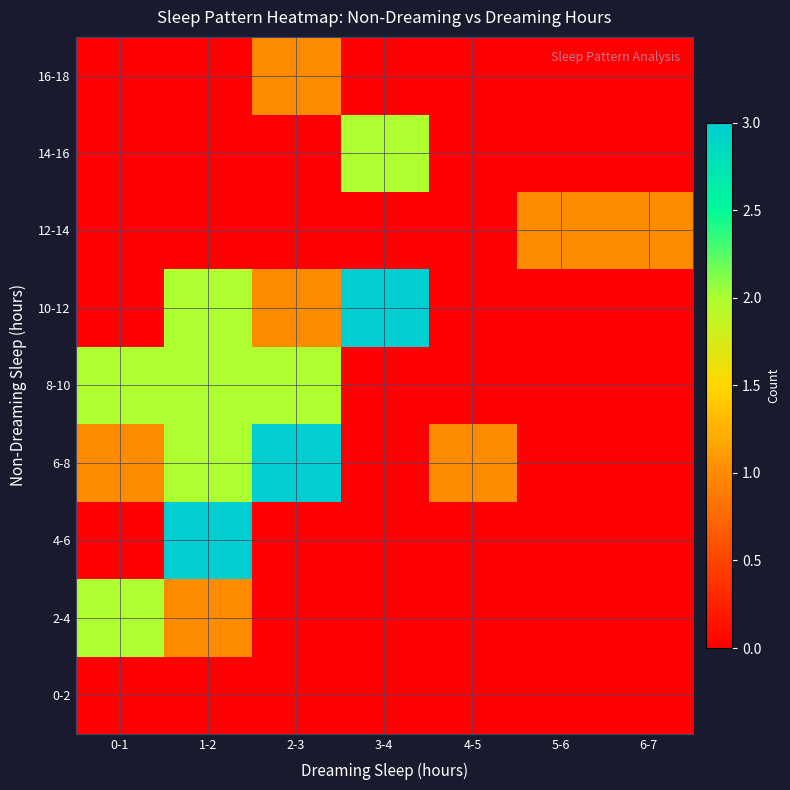

Reading left to right, what are all the values shown in this chart?

0-2: 0-1=0	1-2=0	2-3=0	3-4=0	4-5=0	5-6=0	6-7=0
2-4: 0-1=2	1-2=1	2-3=0	3-4=0	4-5=0	5-6=0	6-7=0
4-6: 0-1=0	1-2=3	2-3=0	3-4=0	4-5=0	5-6=0	6-7=0
6-8: 0-1=1	1-2=2	2-3=3	3-4=0	4-5=1	5-6=0	6-7=0
8-10: 0-1=2	1-2=2	2-3=2	3-4=0	4-5=0	5-6=0	6-7=0
10-12: 0-1=0	1-2=2	2-3=1	3-4=3	4-5=0	5-6=0	6-7=0
12-14: 0-1=0	1-2=0	2-3=0	3-4=0	4-5=0	5-6=1	6-7=1
14-16: 0-1=0	1-2=0	2-3=0	3-4=2	4-5=0	5-6=0	6-7=0
16-18: 0-1=0	1-2=0	2-3=1	3-4=0	4-5=0	5-6=0	6-7=0